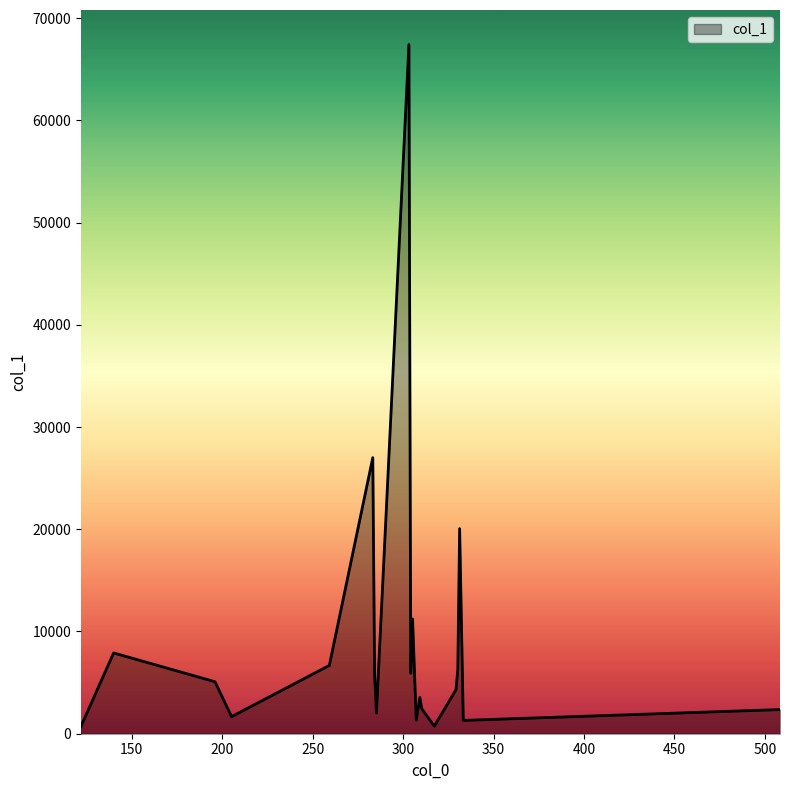

What is the greatest value displayed?

67426.9